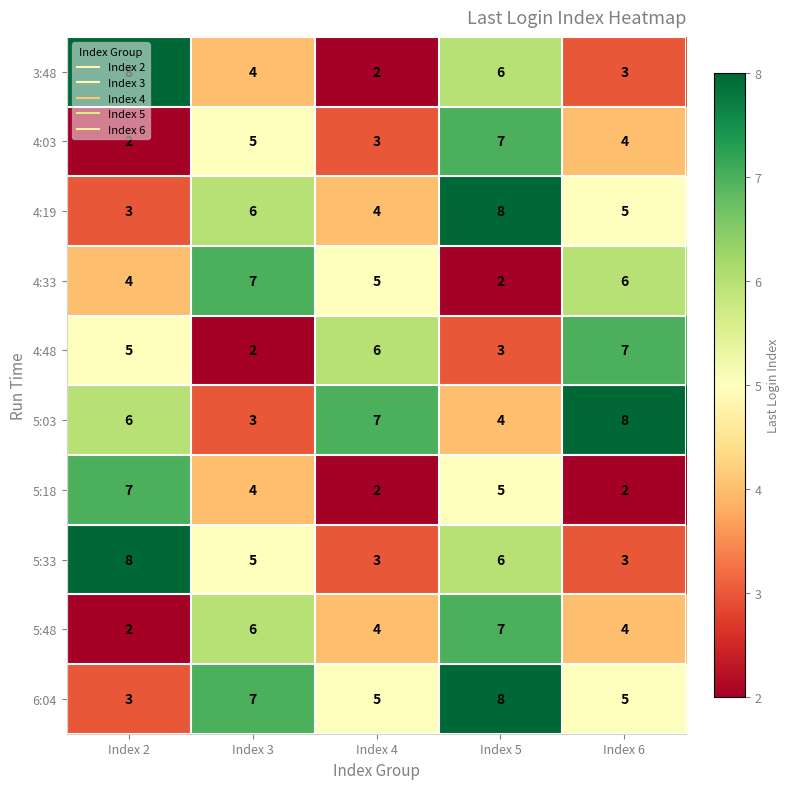

Is it true that 3:48 equals 4 at Index 5?

False